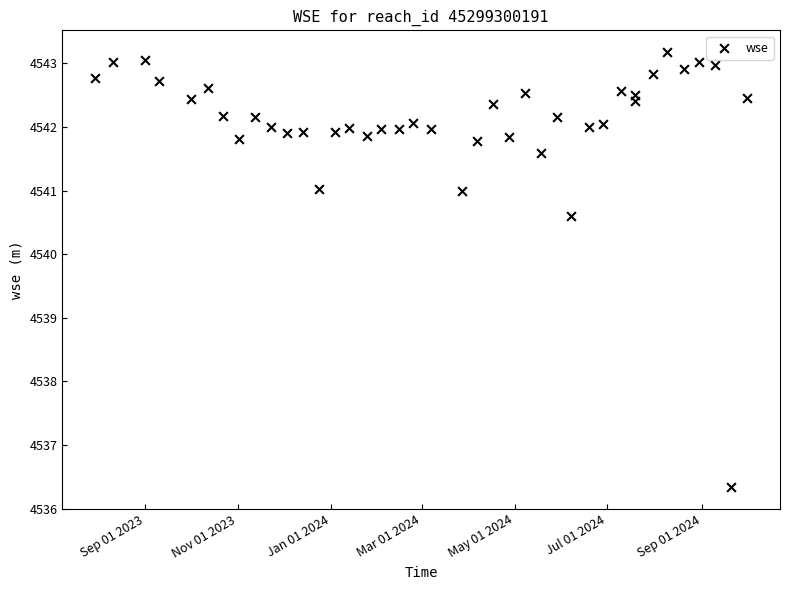

What is the range of Y values (max minus min)?

6.8